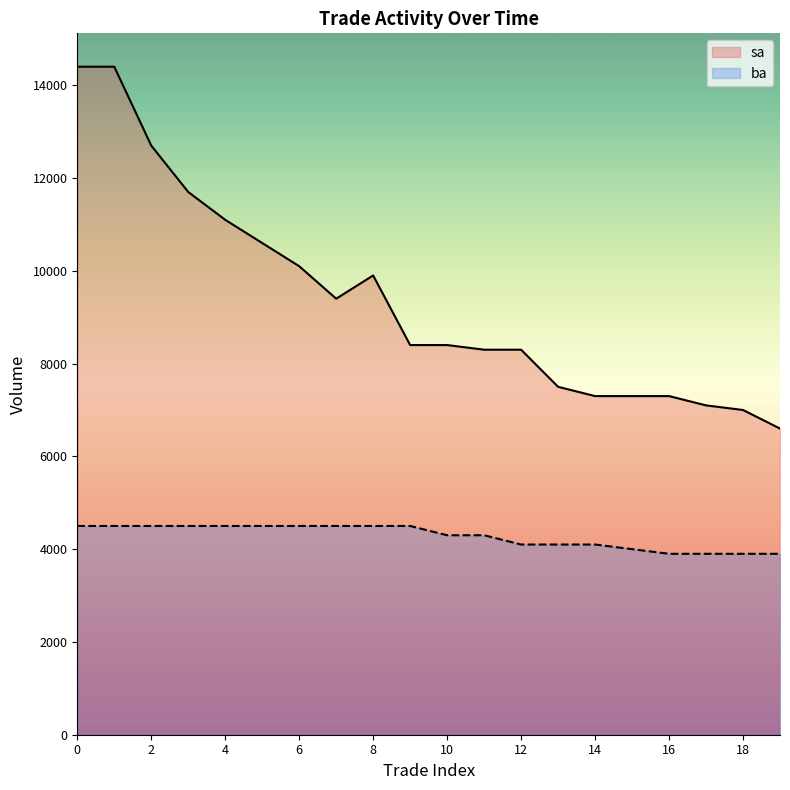

Between 16 and 4, which is larger?

4